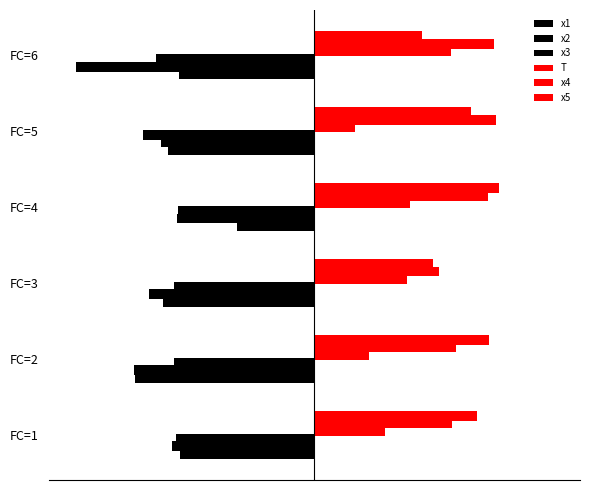

How many data points in x3 are above -5?

1